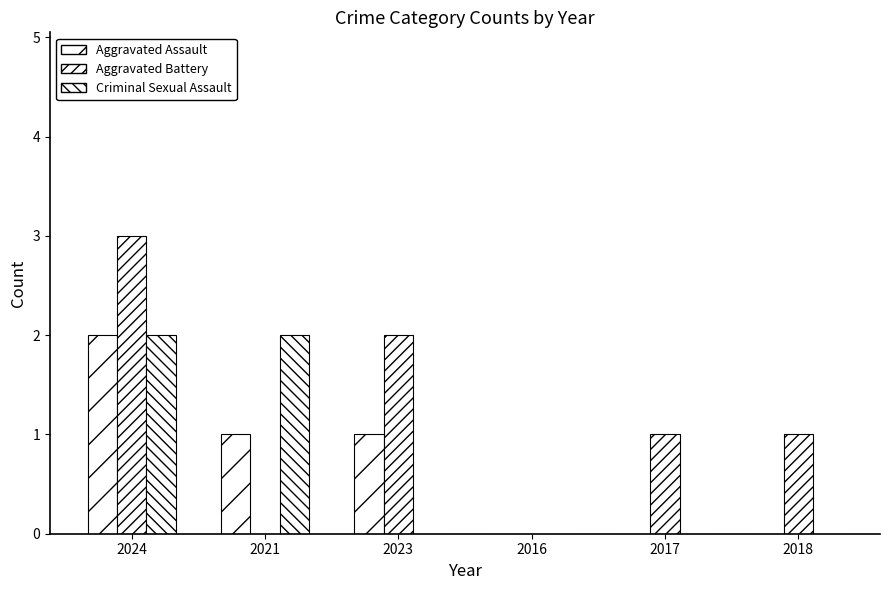

How many data points does each series have?

6